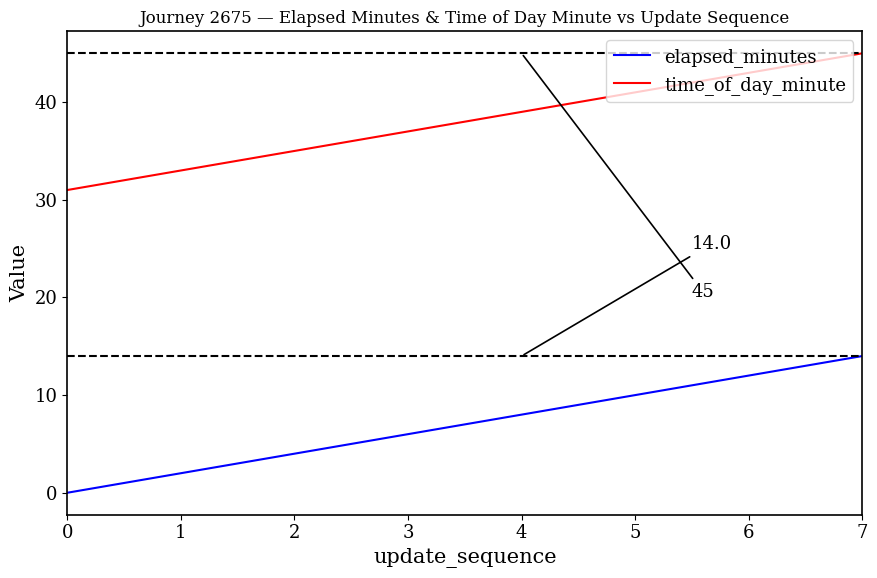

At how many categories does at least one series exceed 22?

8